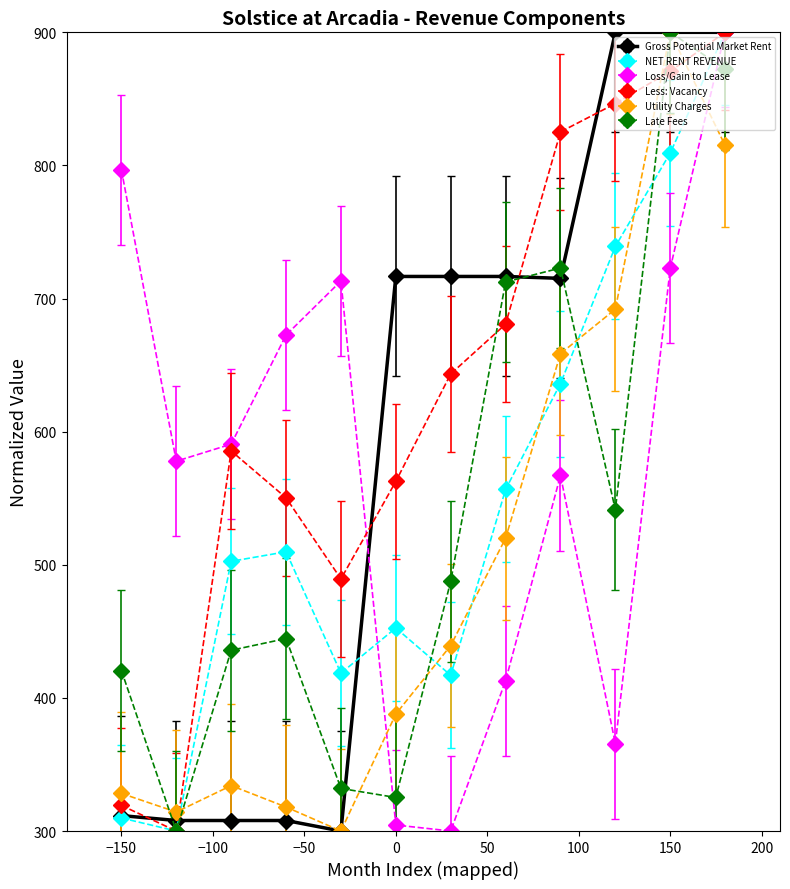

At how many categories does at least one series exceed 481?

12